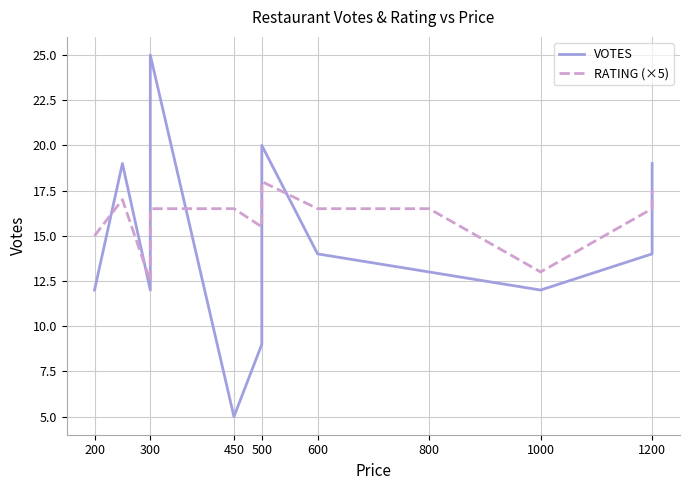

List the series in order of their overall mean, lowest first.

VOTES, RATING (×5)